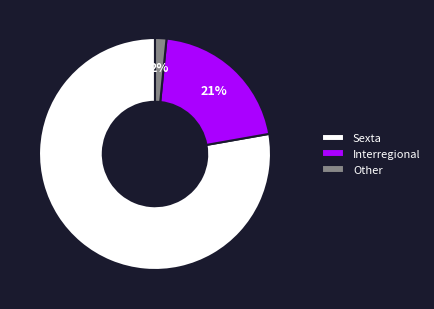

True or false: Sexta accounts for 13% of the total.

False